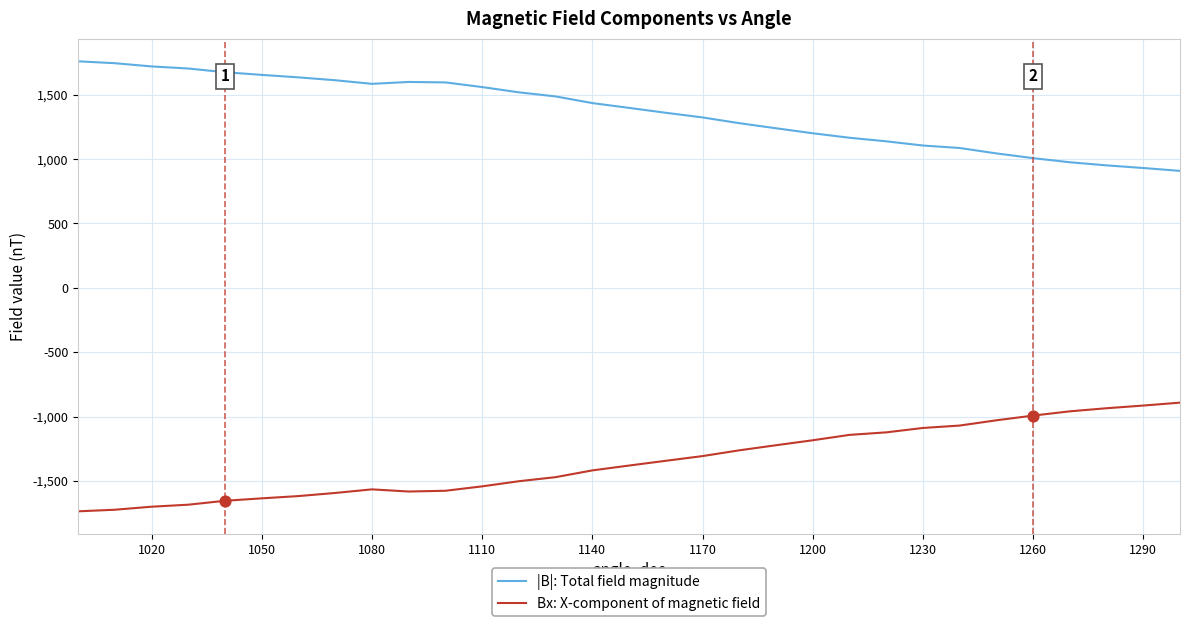

What is the minimum value shown in the chart?

-1736.6